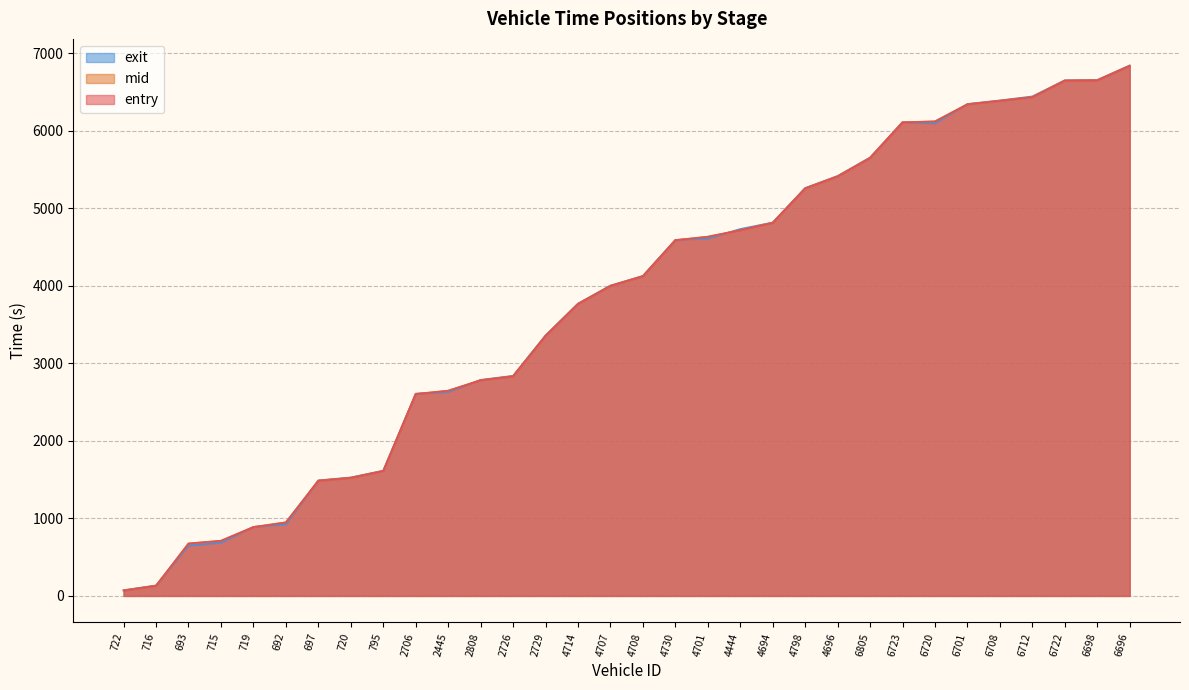

Where does the entry series first go above 4122?

4708